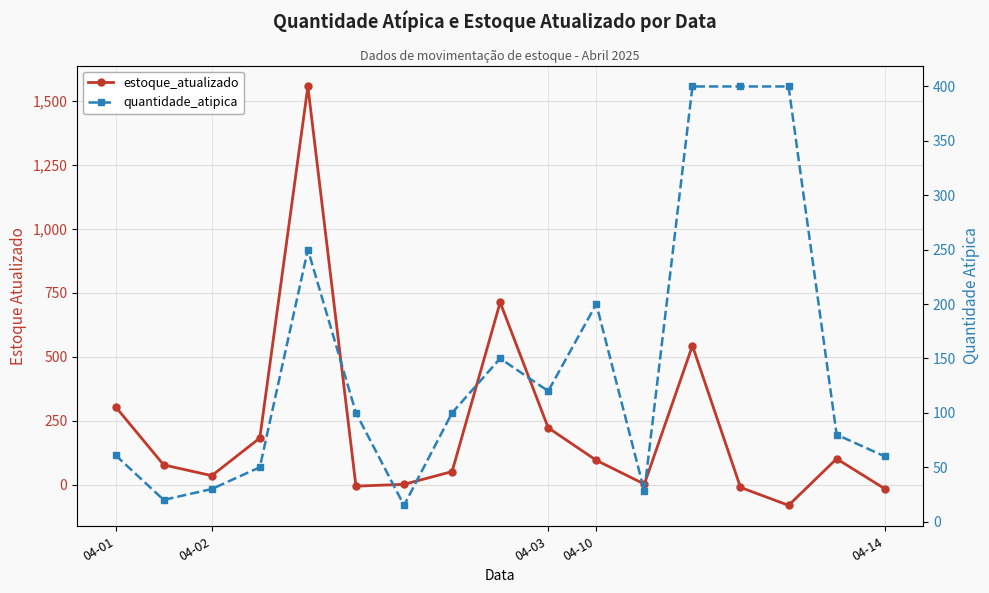

What is the difference between the second highest and second lowest values in the quantidade_atipica series?

380